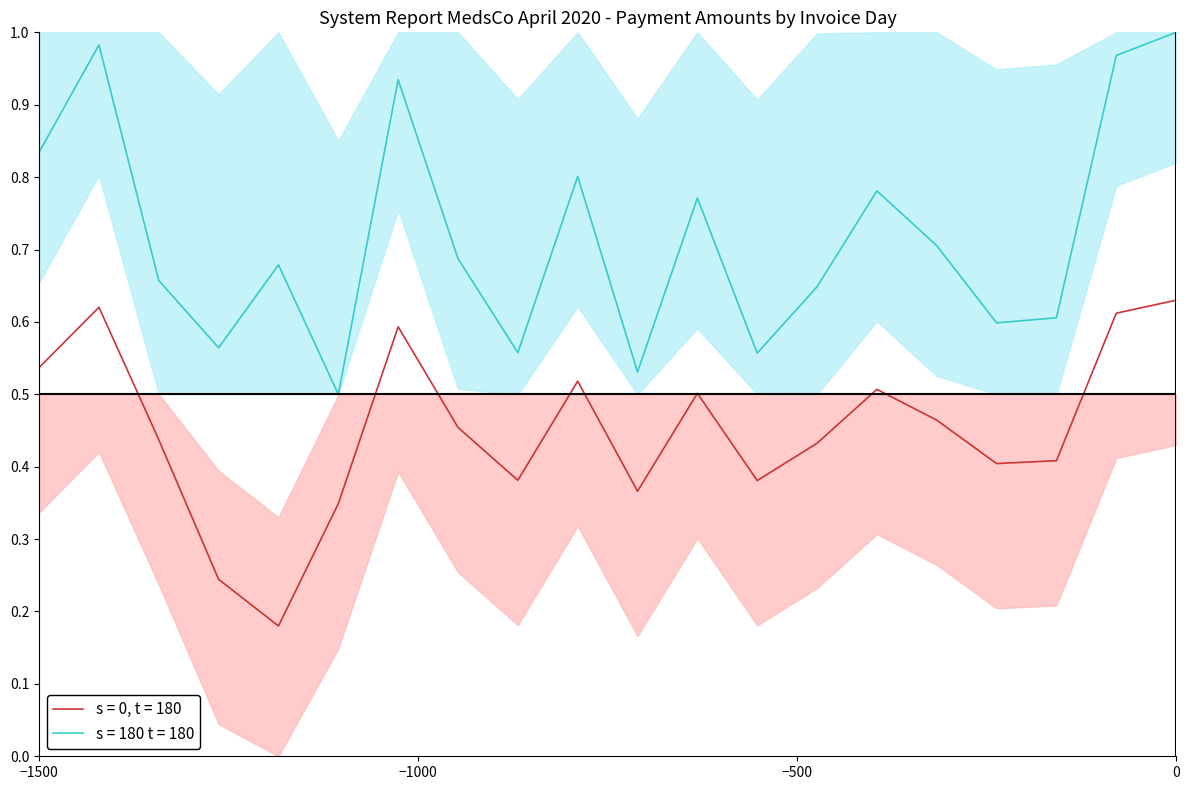

Does the chart have visible grid lines?

No